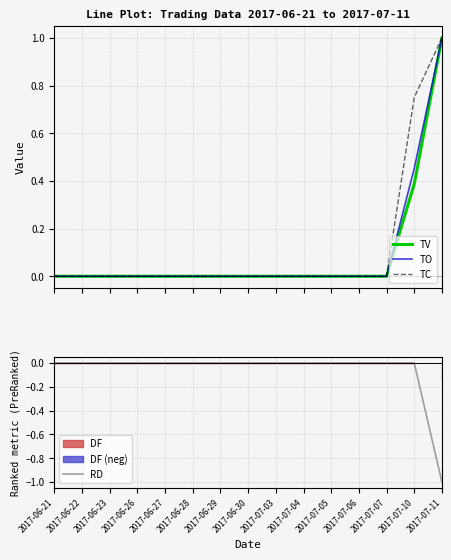

Is the value of TC at 2017-06-27 greater than the value of TV at 2017-07-05?

No